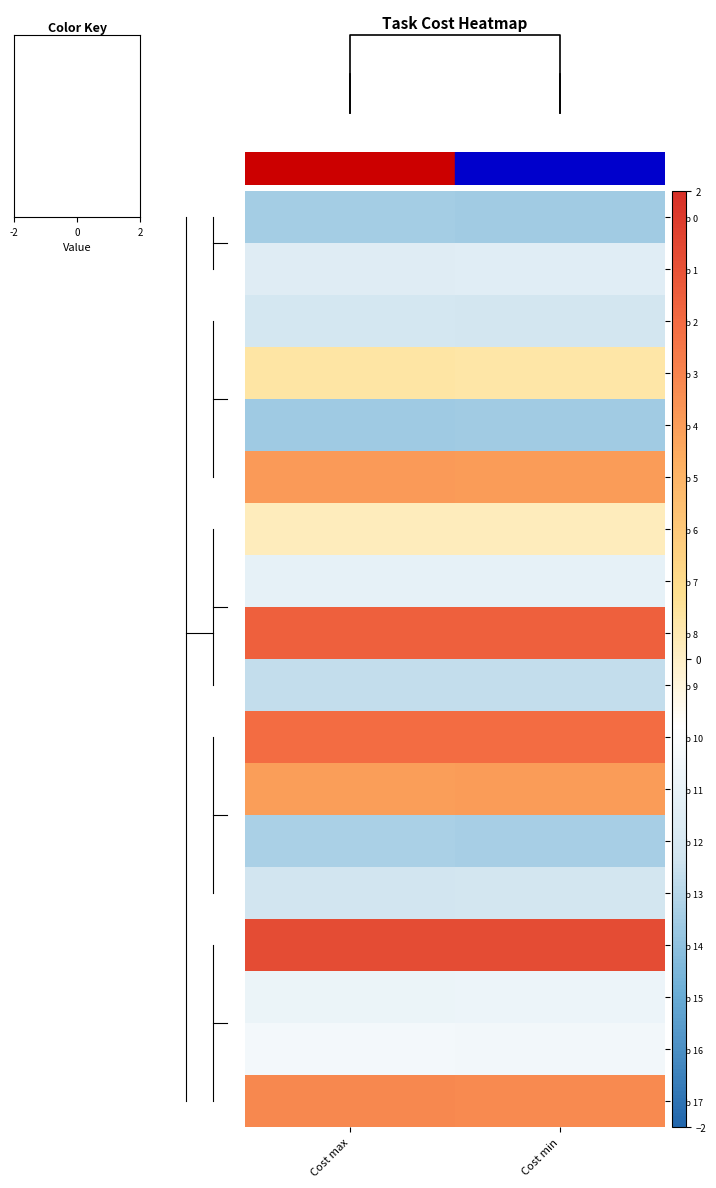

Read the Job 3 value at Cost min.

0.2